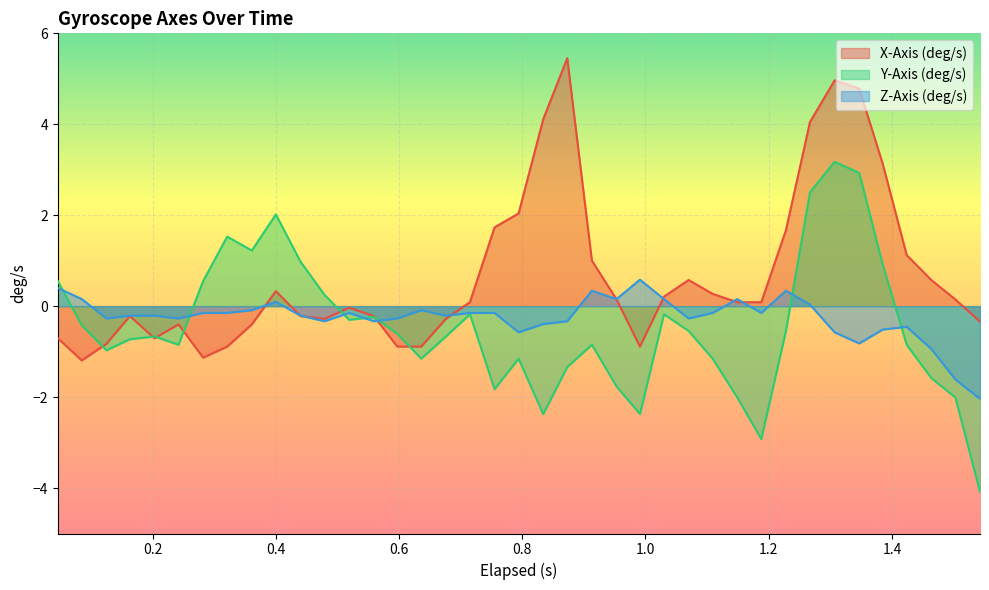

What is the difference between the Z-Axis (deg/s) values at 1.4240000000000002 and 0.242?

0.2